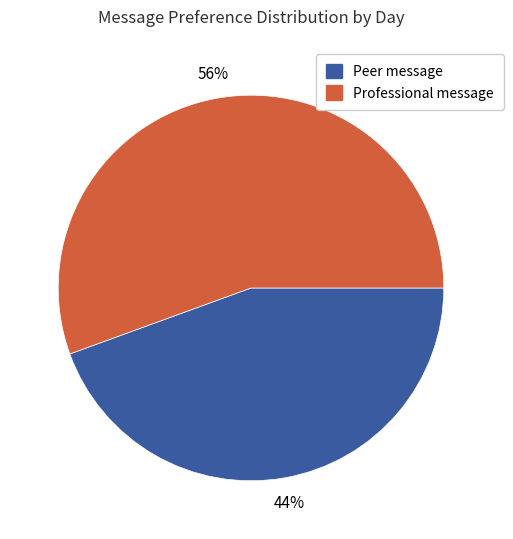

How many slices are in this pie chart?

2